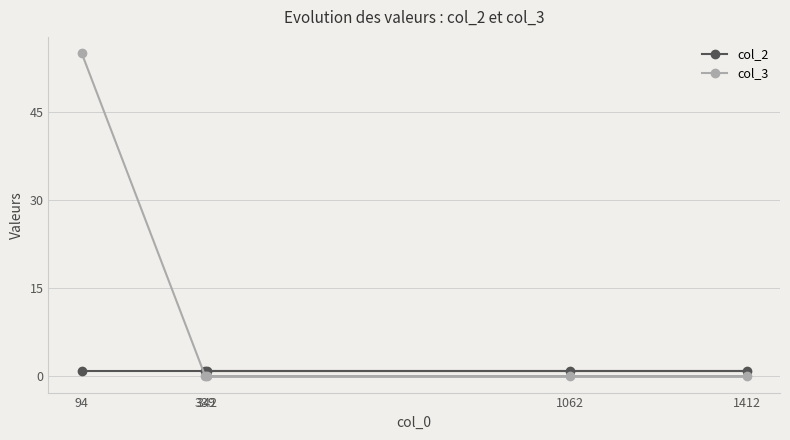

At which category is the sum across all series the highest?

94